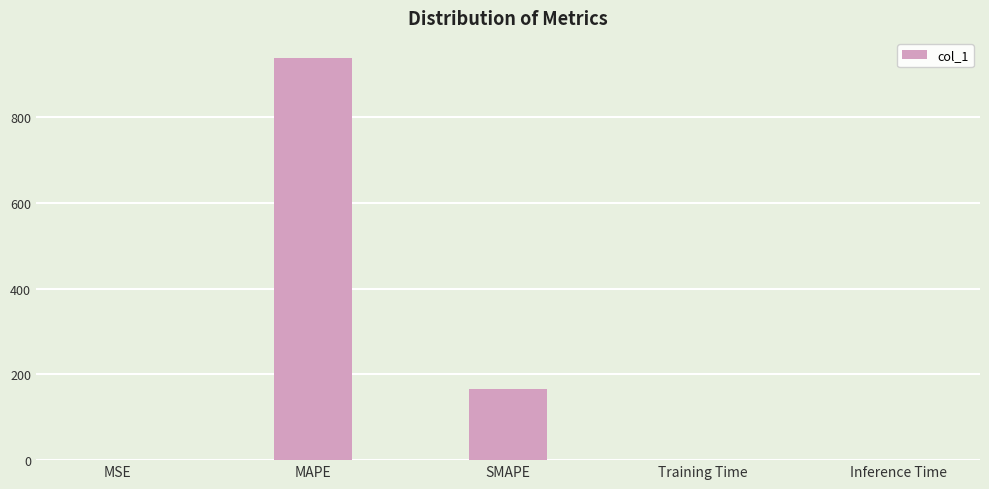

Which label corresponds to the largest value in the chart?

MAPE